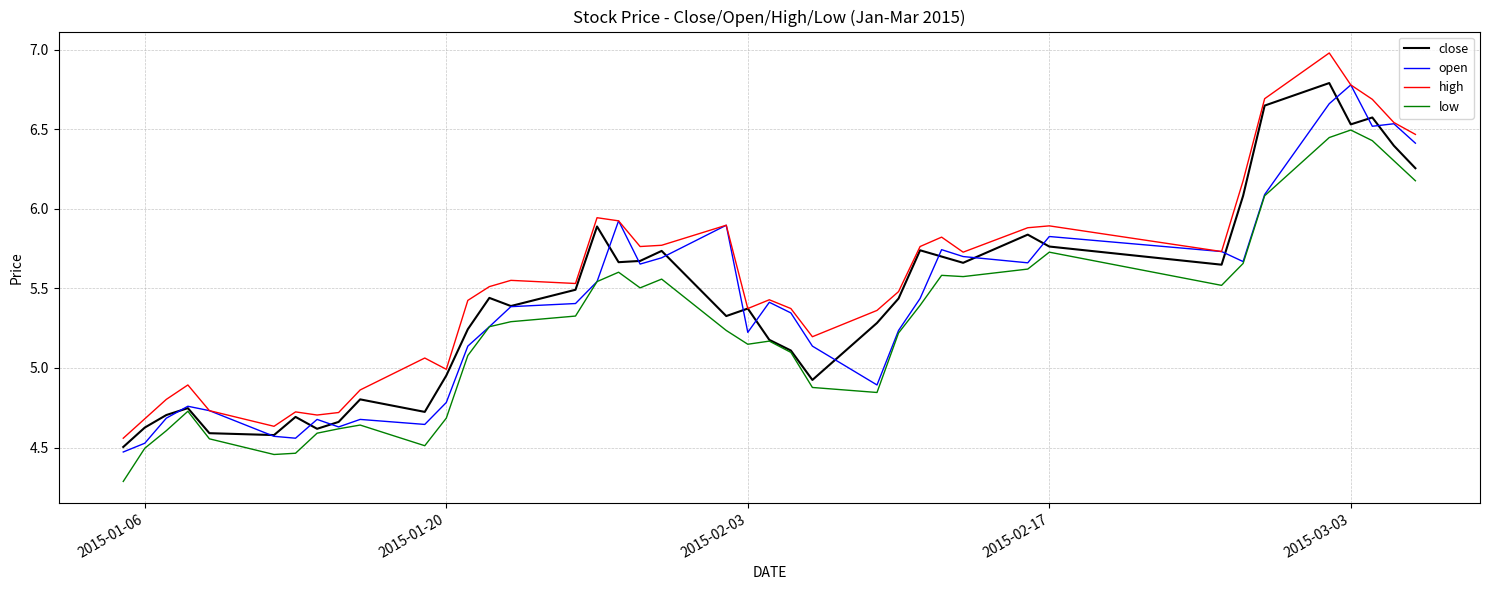

What is the maximum value for open?

6.8